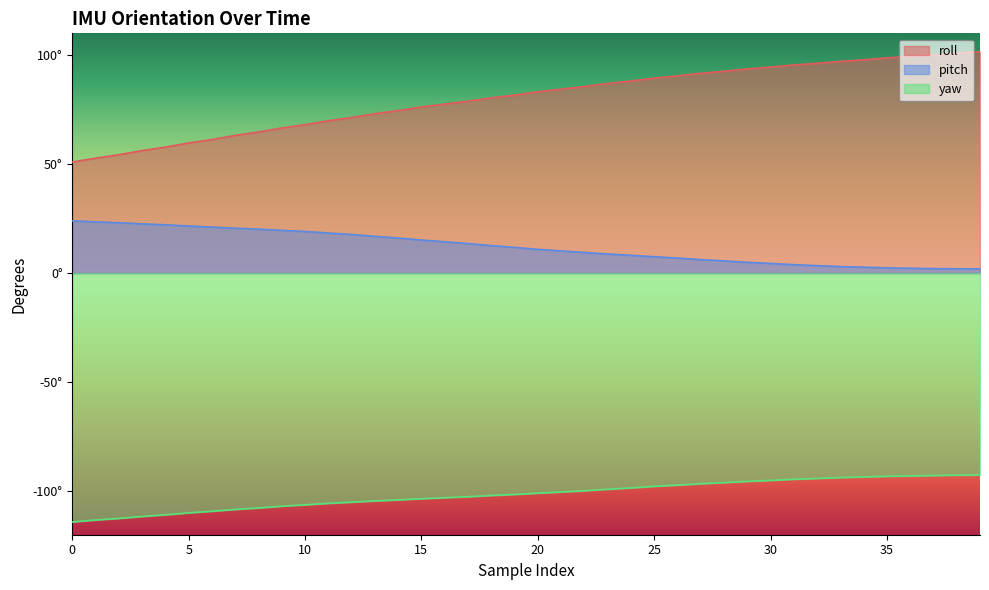

List the series in order of their peak value, highest first.

roll, pitch, yaw